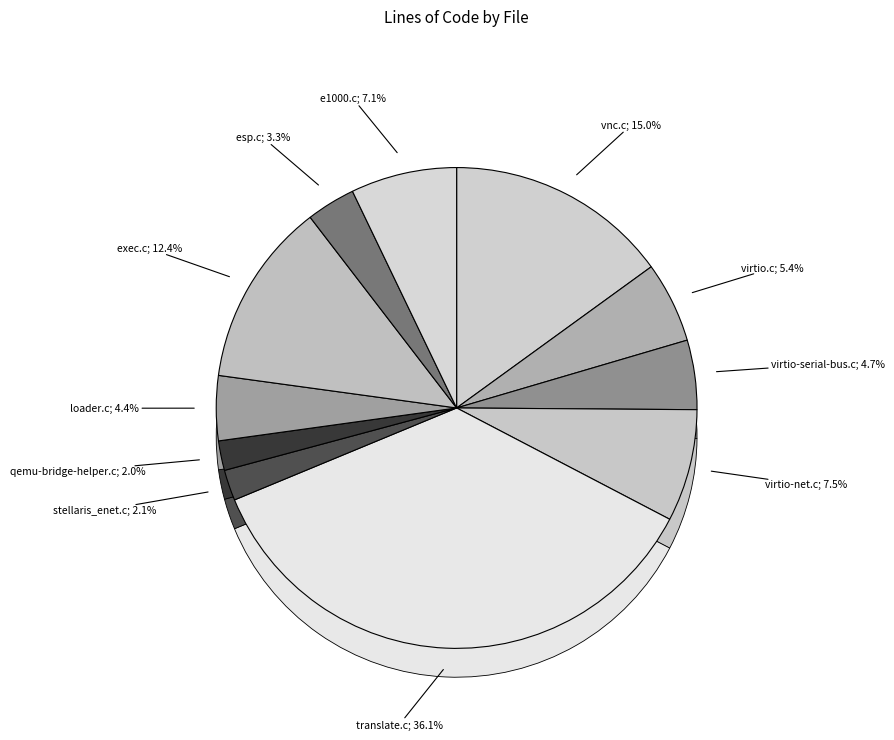

How many slices are in this pie chart?

11